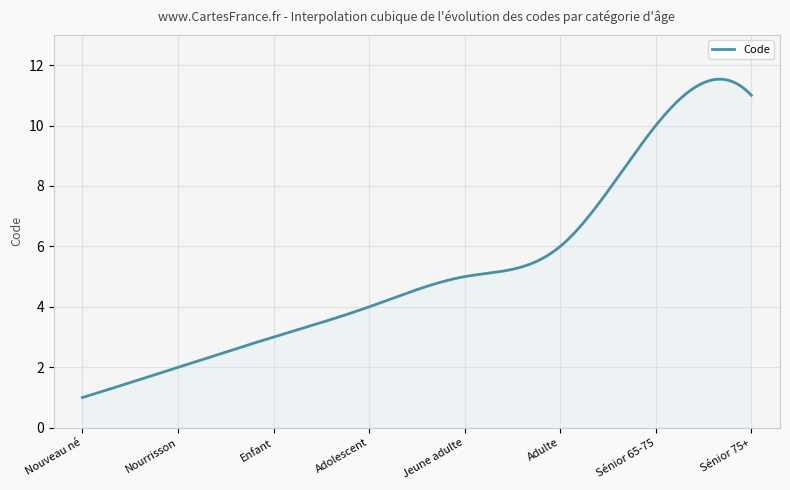

What is the greatest value displayed?

11.5